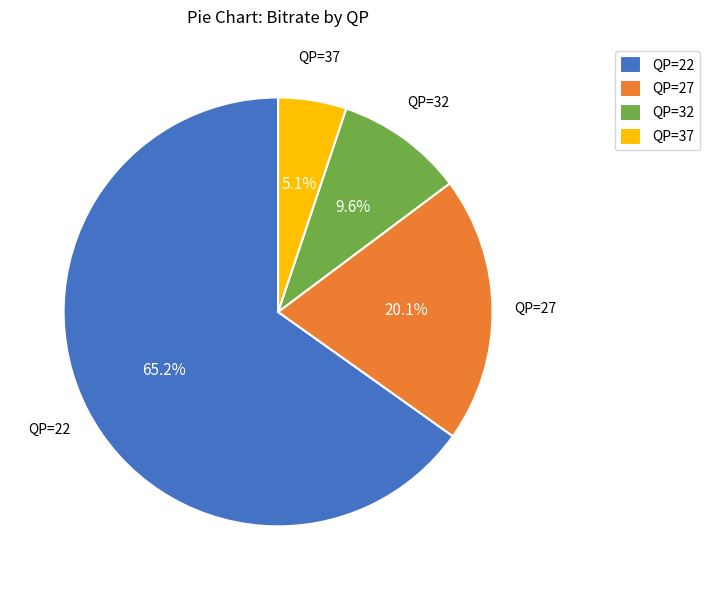

Which category accounts for the majority?

QP=22